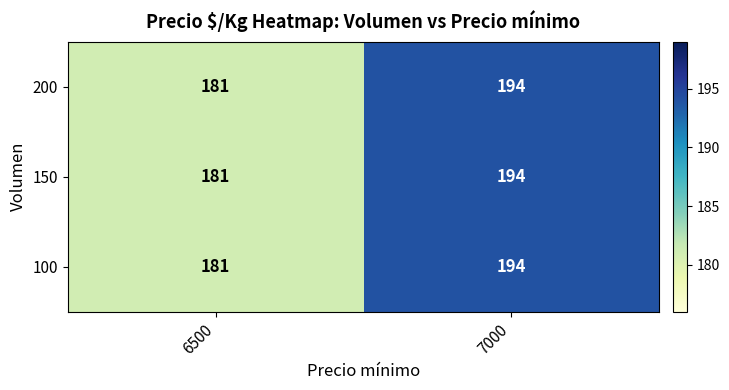

Reading left to right, transcribe all the data shown in this chart.

200: 6500=181	7000=194
150: 6500=181	7000=194
100: 6500=181	7000=194